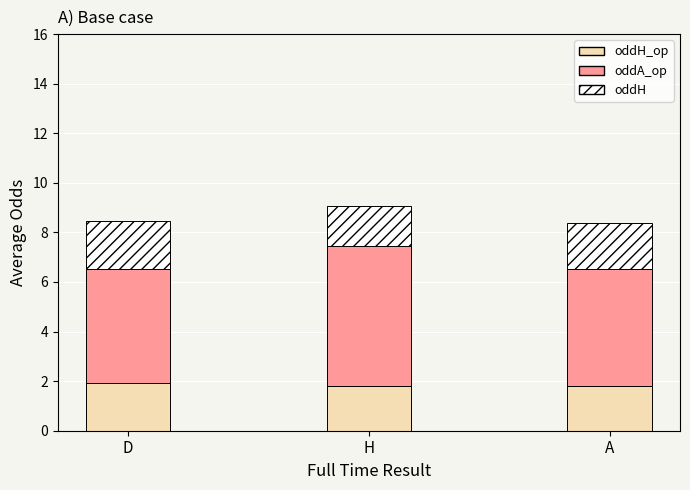

Count the number of categories in the chart.

3